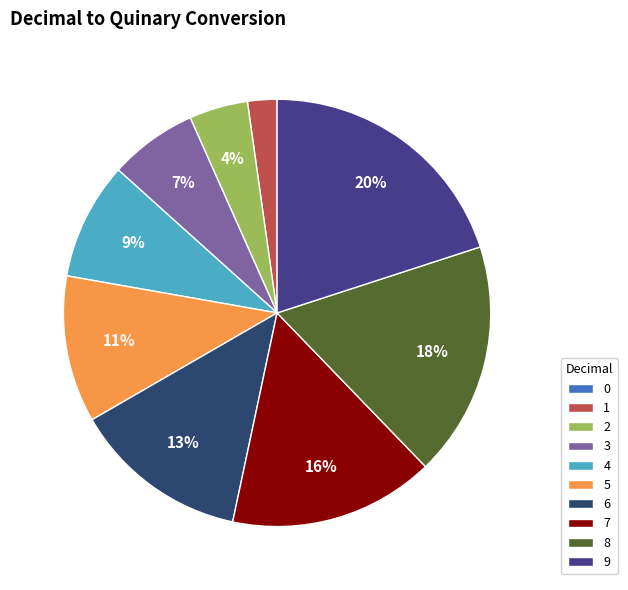

Is the sum of 8 and 5 greater than half?

No